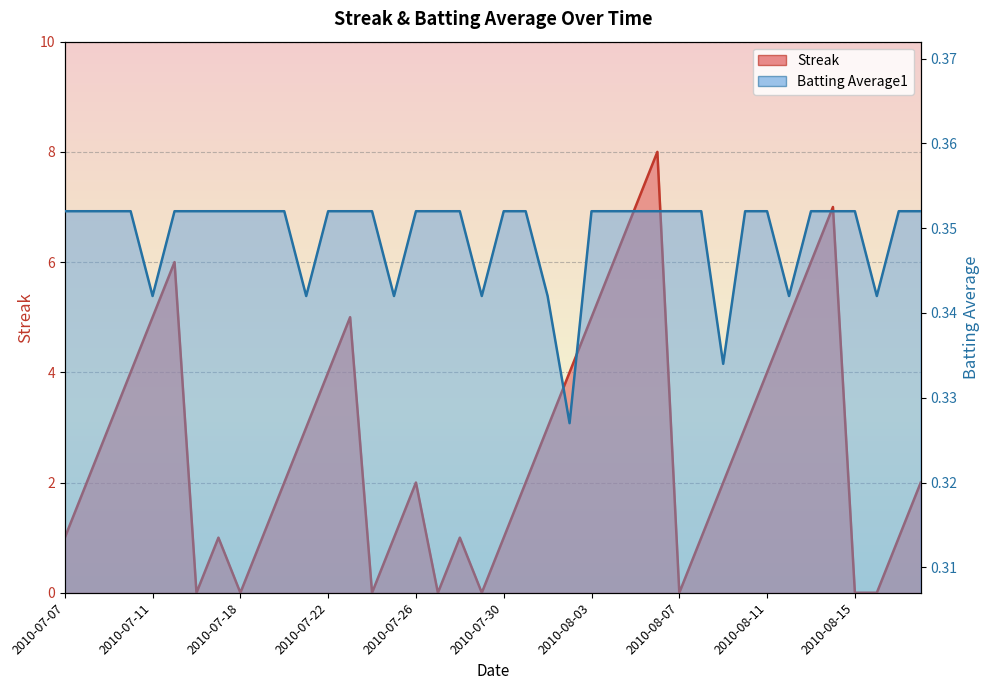

What is the highest value of the Batting Average1 series?

0.4